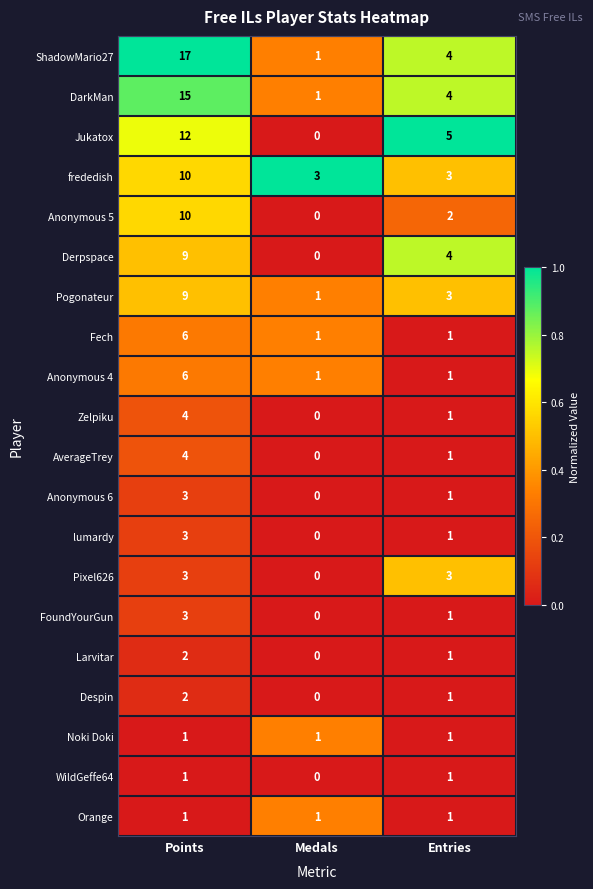

Which label corresponds to the smallest value in the chart?

Medals